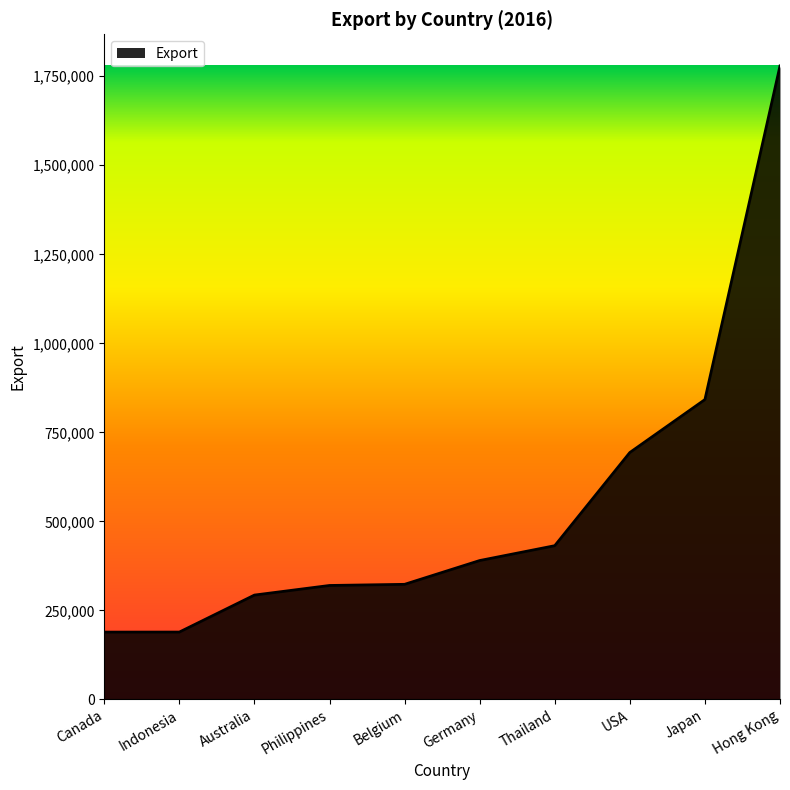

Which has a higher value, Hong Kong or Canada?

Hong Kong